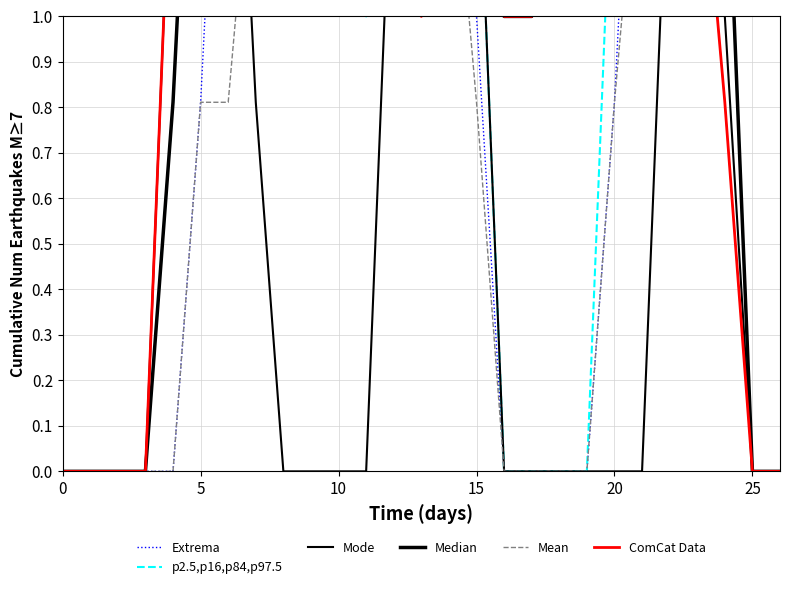

Rank the series at 13 from highest to lowest value.

p2.5,p16,p84,p97.5, Mode, Mean, Extrema, Median, ComCat Data